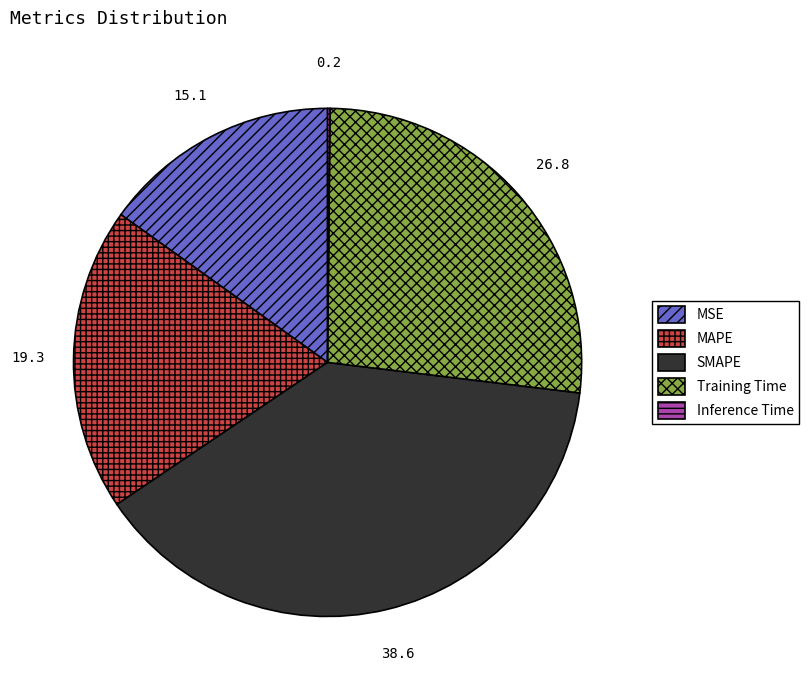

Is the sum of MAPE and SMAPE greater than half?

Yes